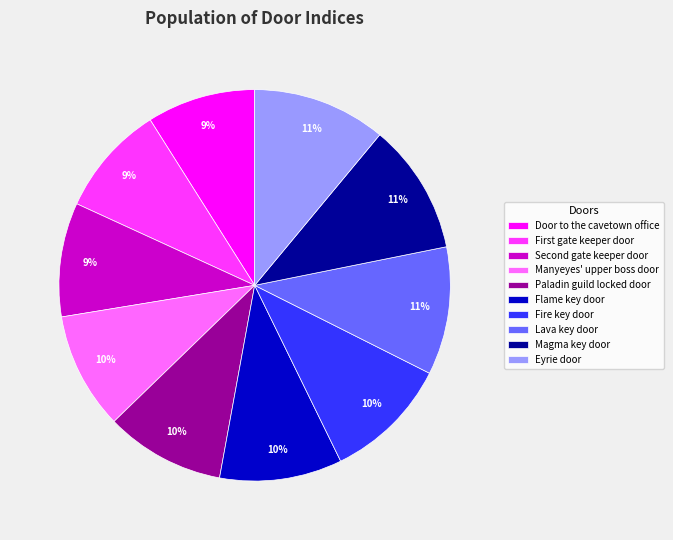

What is the ratio of the value at Door to the cavetown office to the value at Paladin guild locked door?

0.9